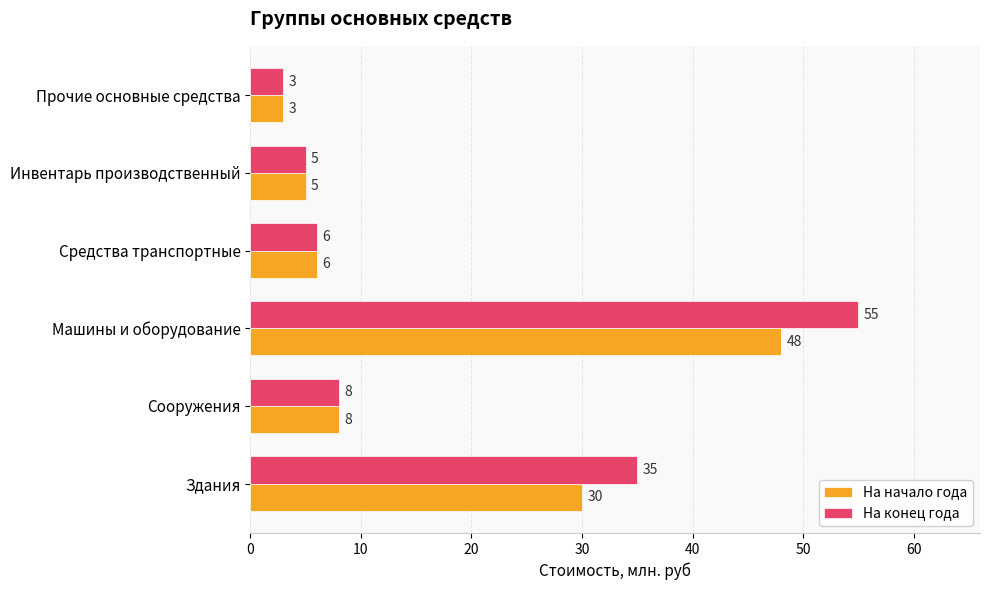

Which category has the highest value across all series?

Машины и оборудование